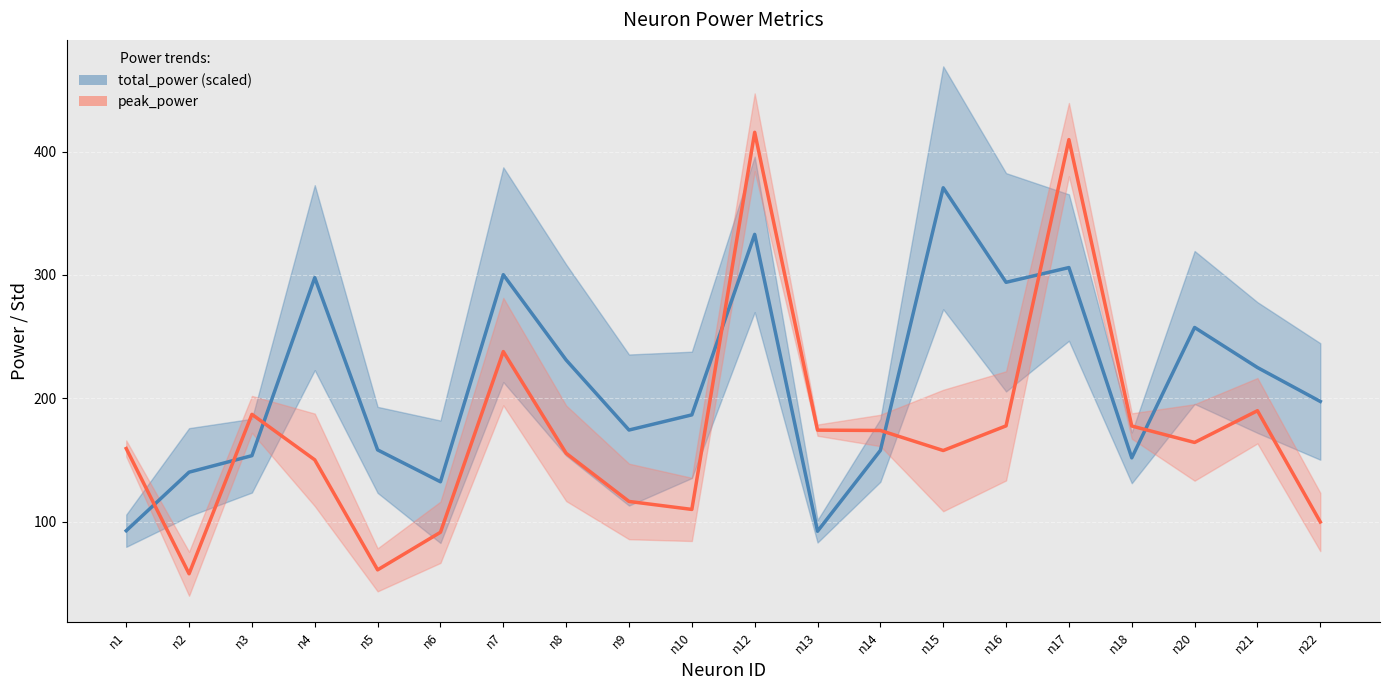

Reading left to right, extract all data points from this chart.

total_power (scaled): n1=92.7	n2=140.2	n3=153.6	n4=297.8	n5=158.3	n6=132.4	n7=300.2	n8=231.1	n9=174.3	n10=186.6	n12=332.9	n13=92.3	n14=157.8	n15=370.7	n16=294.1	n17=306.0	n18=151.8	n20=257.5	n21=225.0	n22=197.5
peak_power: n1=159.4	n2=57.9	n3=187.1	n4=150.2	n5=61.0	n6=91.5	n7=237.9	n8=155.5	n9=116.5	n10=110.0	n12=415.6	n13=174.2	n14=174.0	n15=157.7	n16=177.7	n17=409.7	n18=177.6	n20=164.3	n21=190.0	n22=99.8